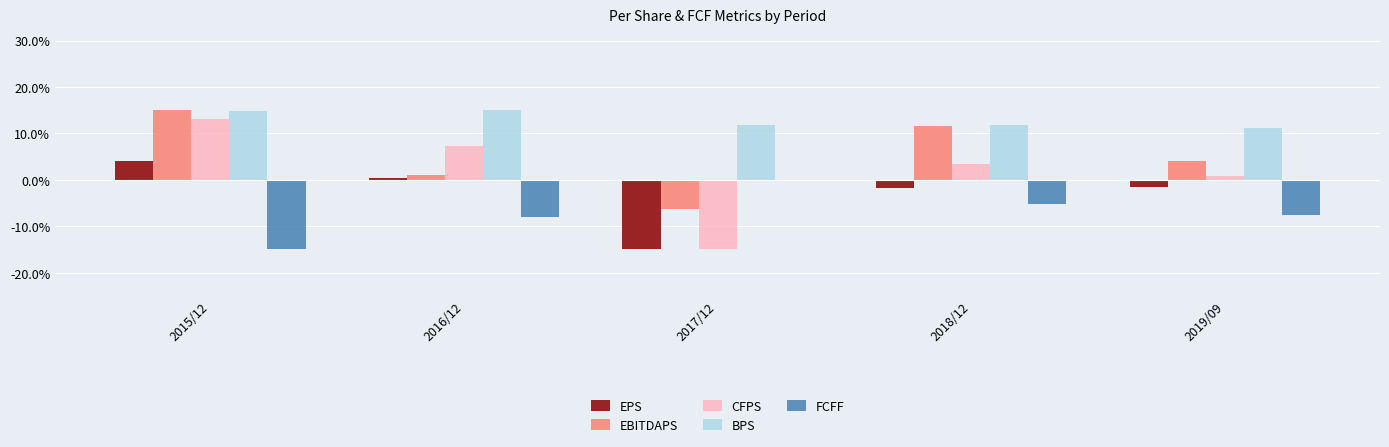

Which category has the lowest value in the EBITDAPS series?

2017/12